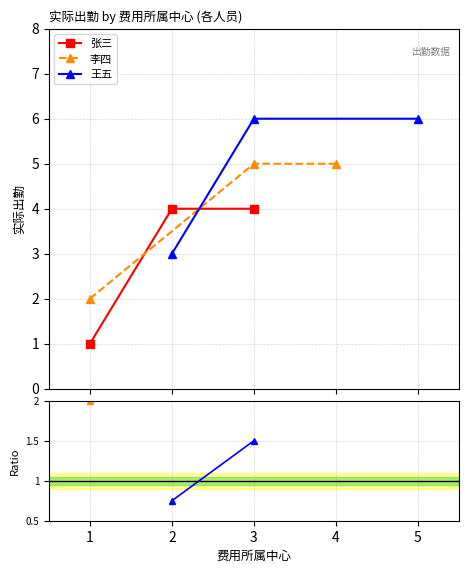

Reading right to left, list all the values displayed in this chart.

张三: 4	4	1
李四: 5	5	2
王五: 6	6	3